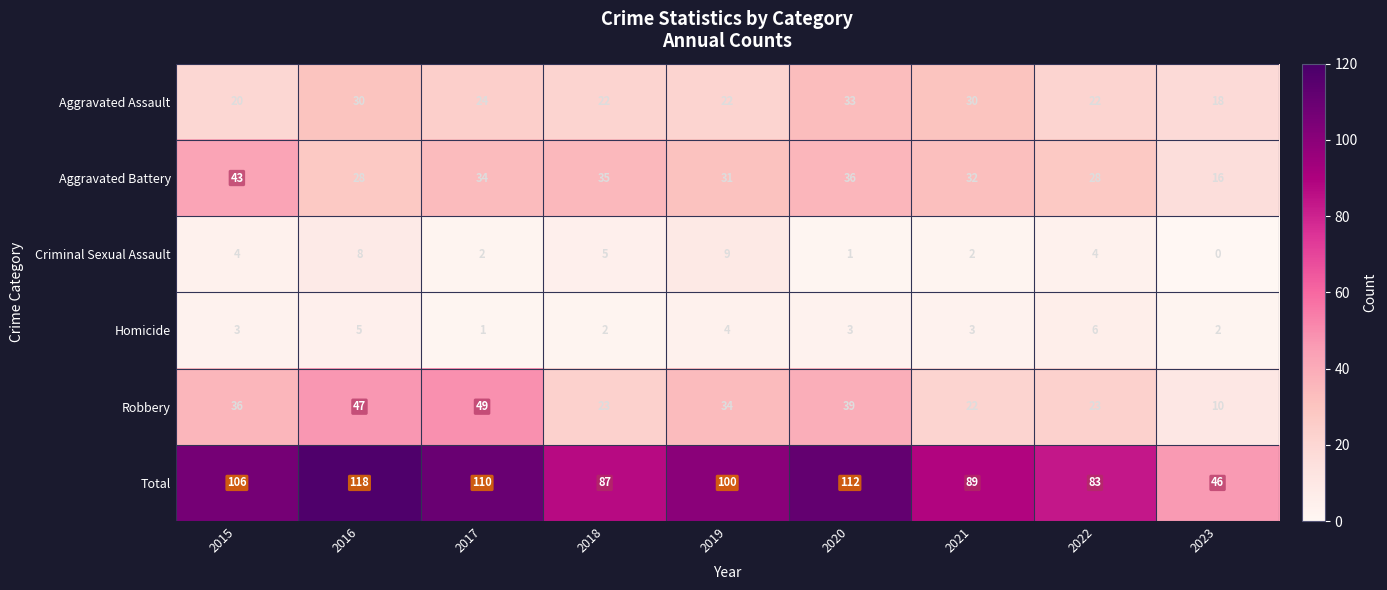

Rank the series by their maximum value, from highest to lowest.

Total, Robbery, Aggravated Battery, Aggravated Assault, Criminal Sexual Assault, Homicide